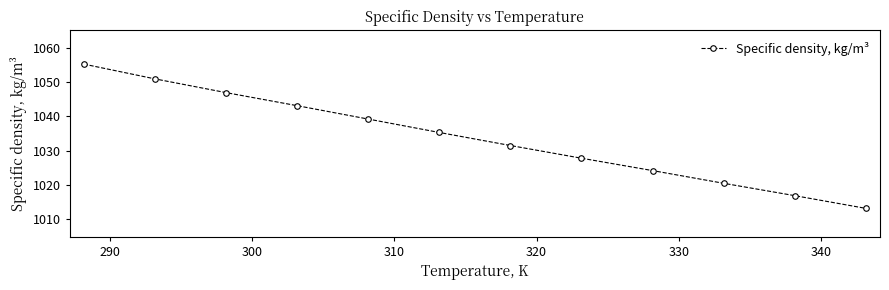

True or false: the data has more than 1 interior local peaks.

False